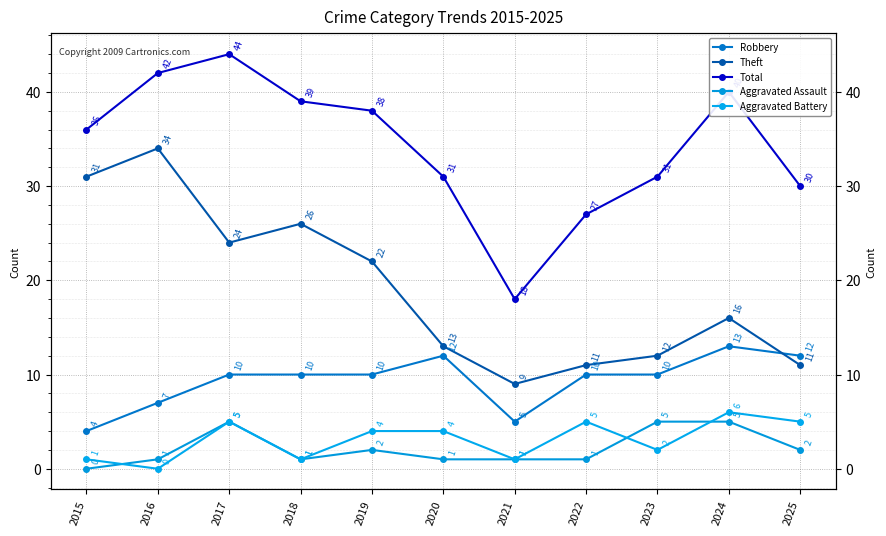

Which series has the widest spread of values?

Total